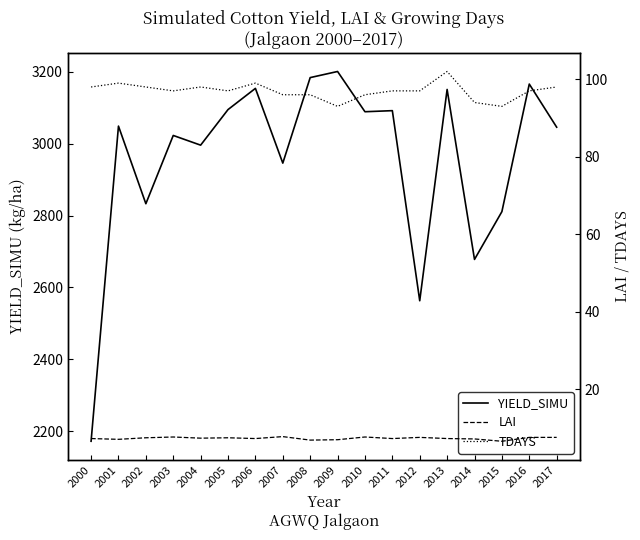

Between 2000 and 2014, which series saw the biggest shift?

YIELD_SIMU